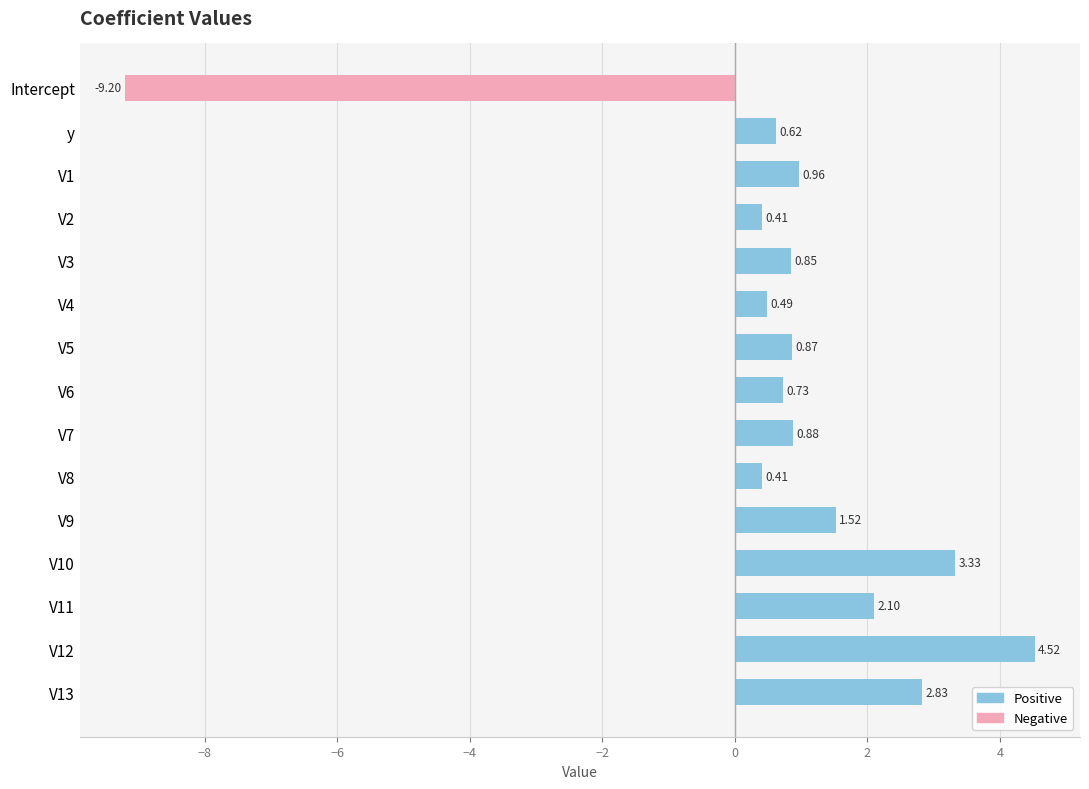

Which has a higher value, V8 or V1?

V1